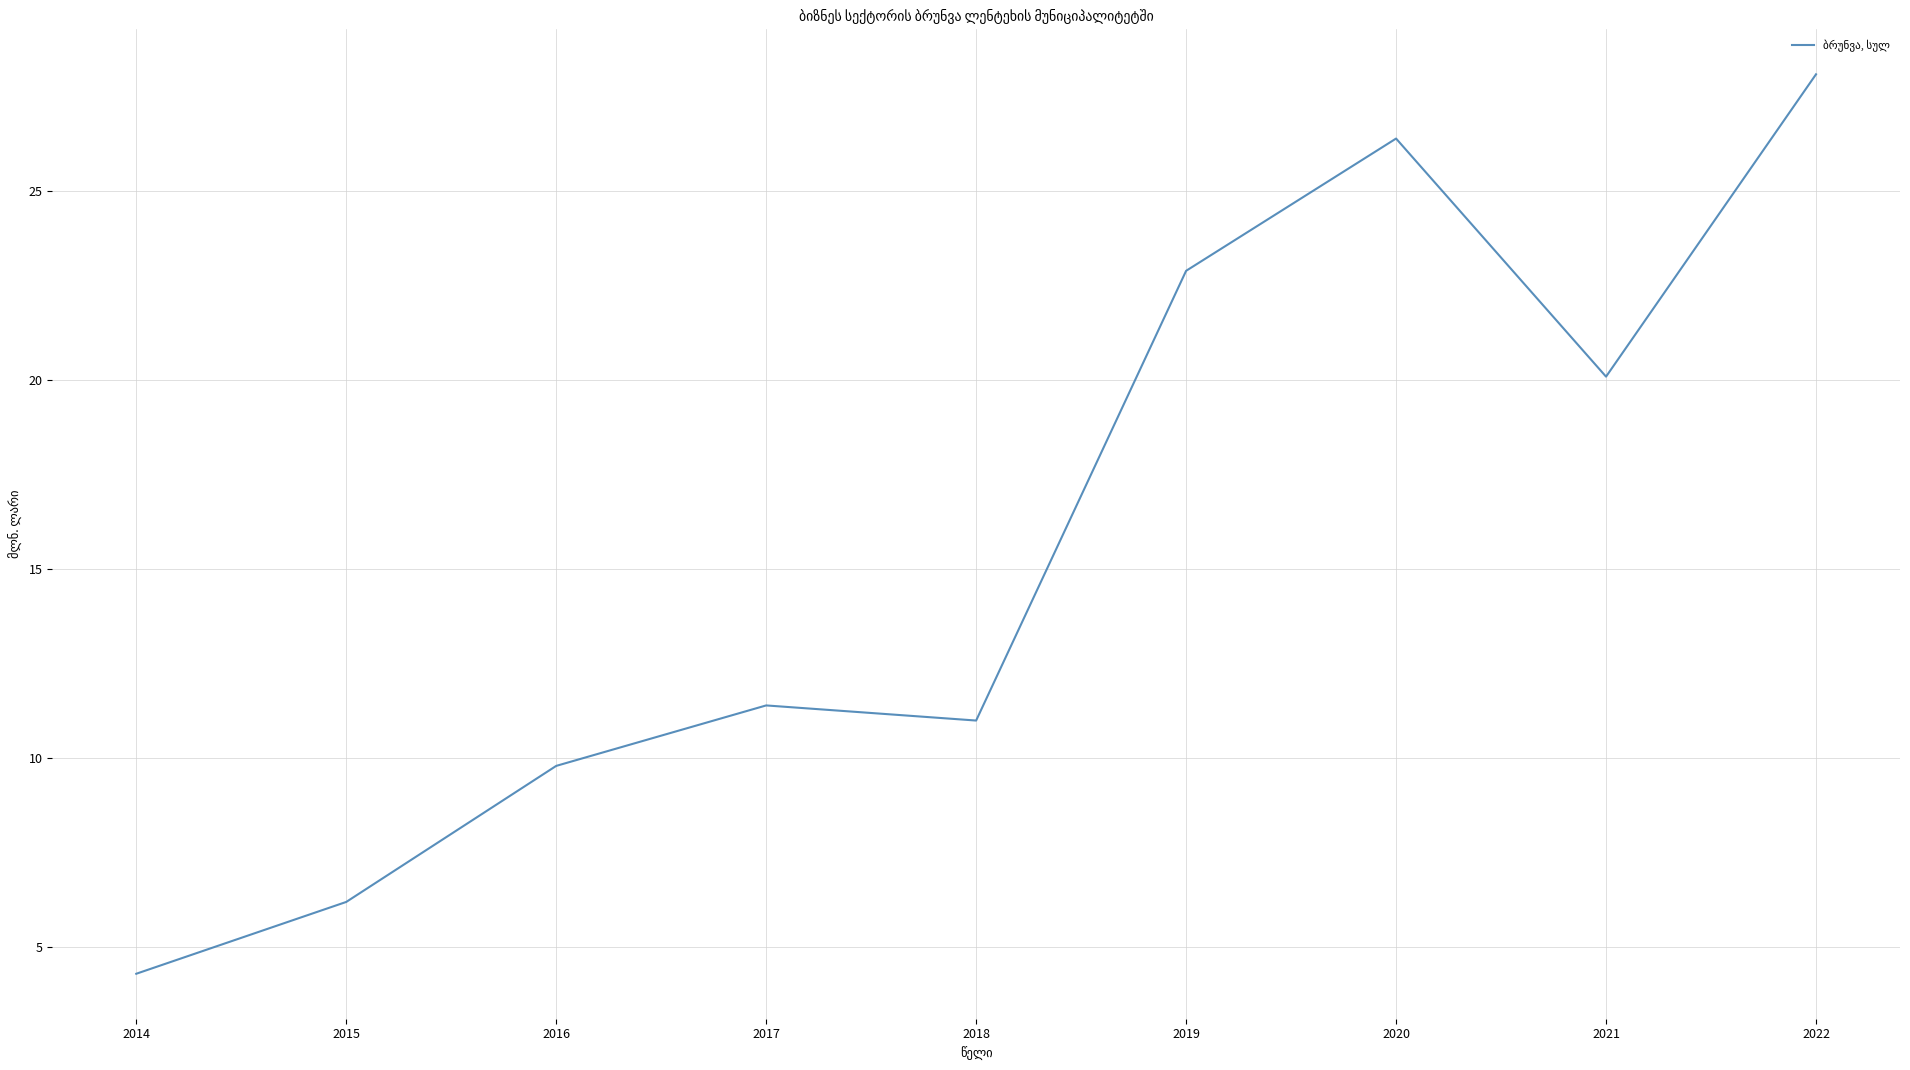

List the labels in order of value, smallest first.

2014, 2015, 2016, 2018, 2017, 2021, 2019, 2020, 2022